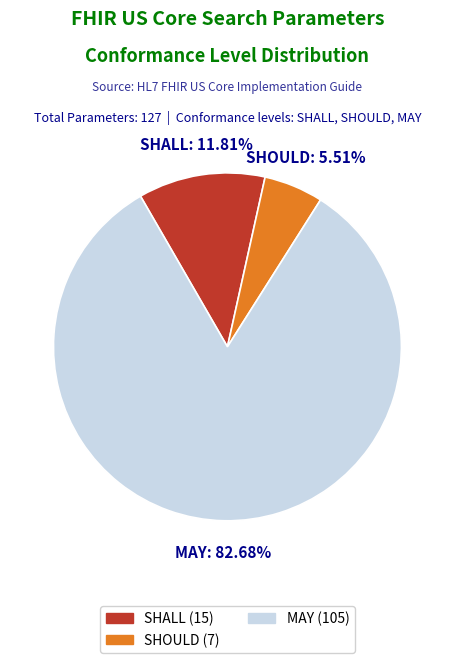

To the nearest percent, what is the difference between the largest and smallest slice percentages?

77%